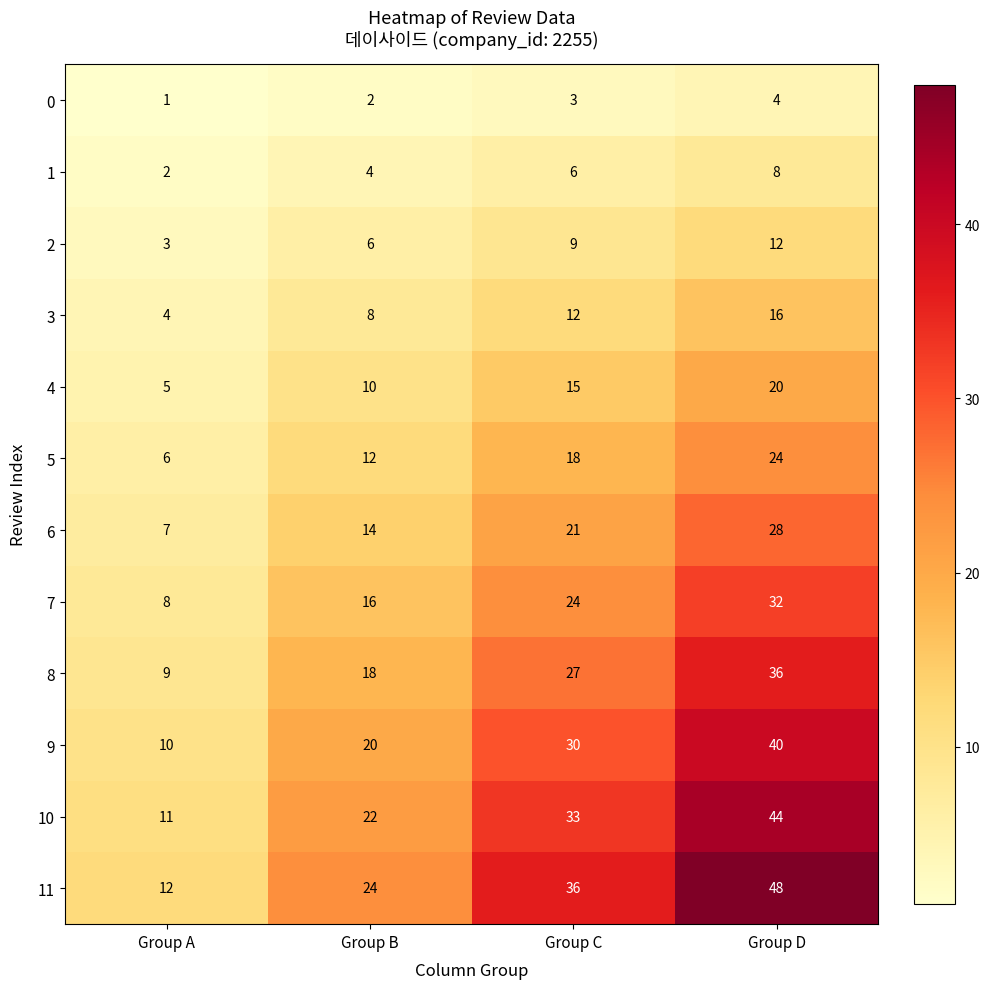

The 1 series shows 3 at Group C. True or false?

False